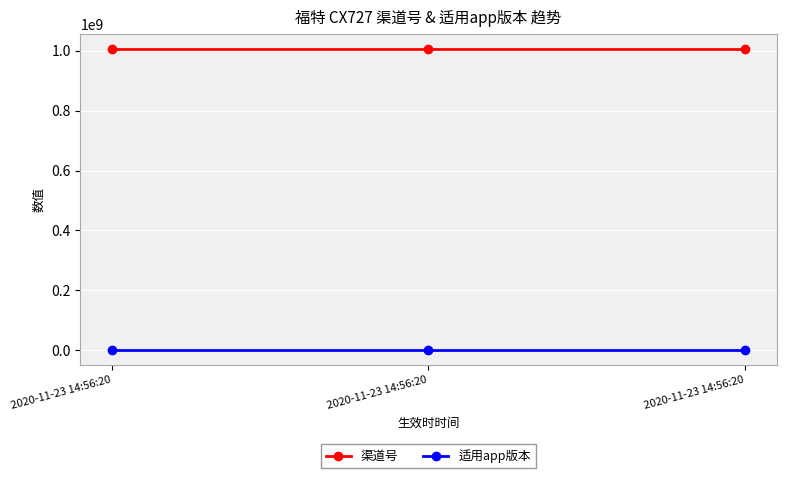

Which label corresponds to the largest value in the chart?

2020-11-23 14:56:20